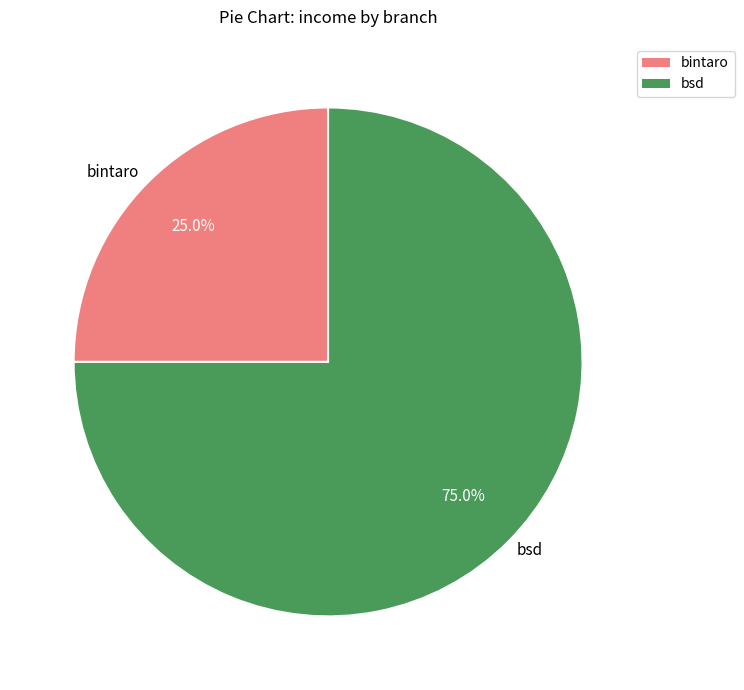

How many slices are in this pie chart?

2